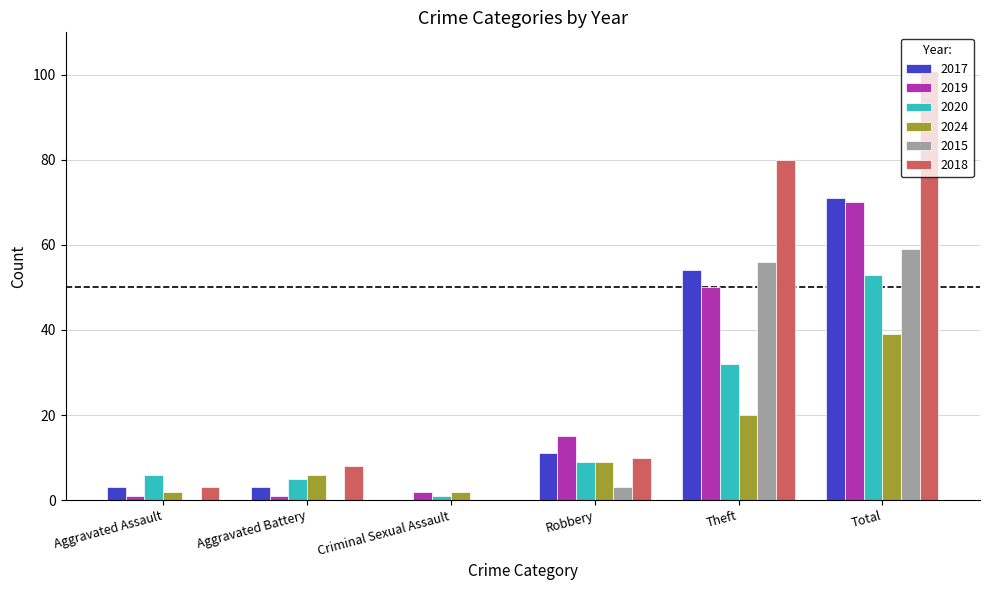

What is the maximum value for 2015?

59